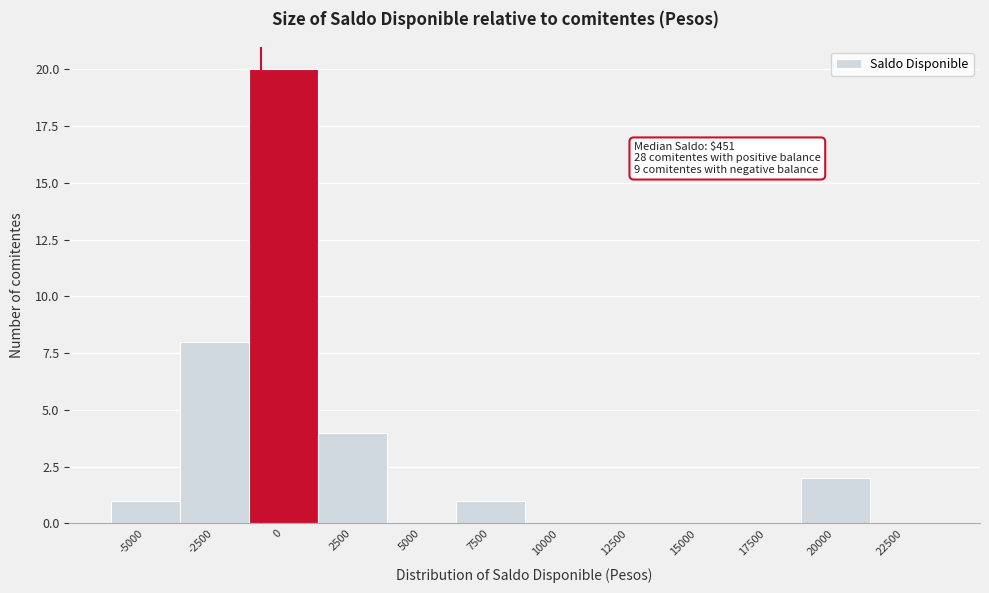

Reading right to left, extract all data points from this chart.

22500=0	20000=2	17500=0	15000=0	12500=0	10000=0	7500=1	5000=0	2500=4	0=20	-2500=8	-5000=1